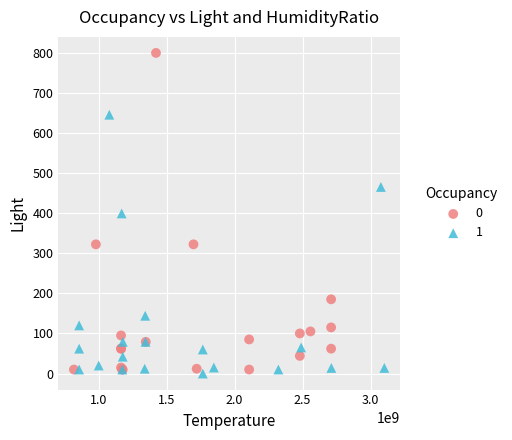

What are all the series names shown in the legend?

0, 1